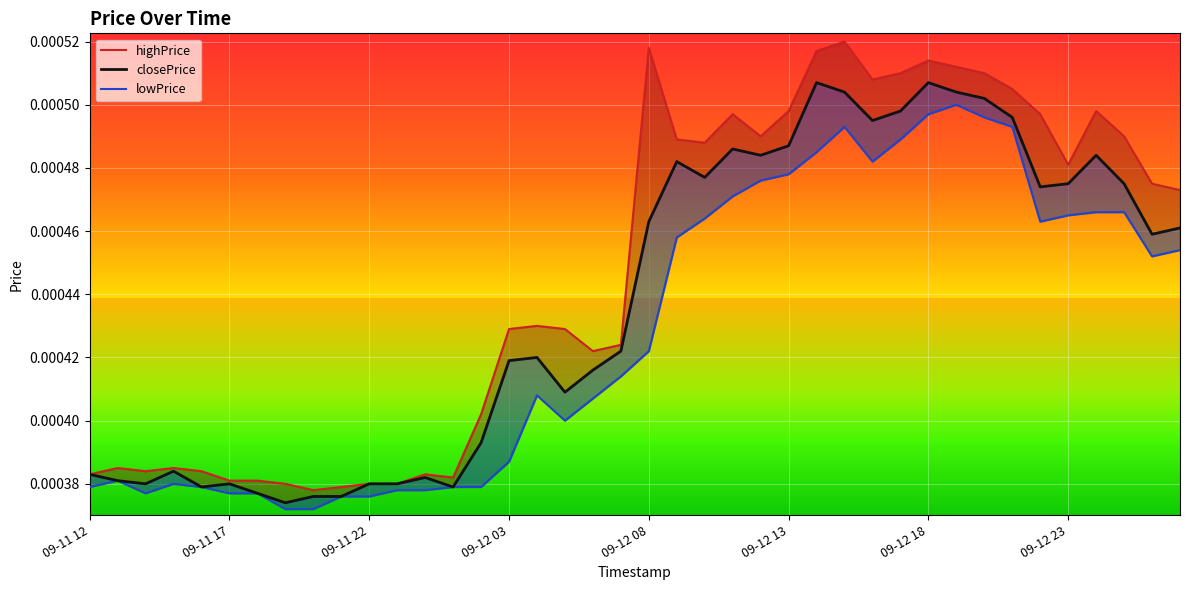

True or false: highPrice and lowPrice cross at least once.

False